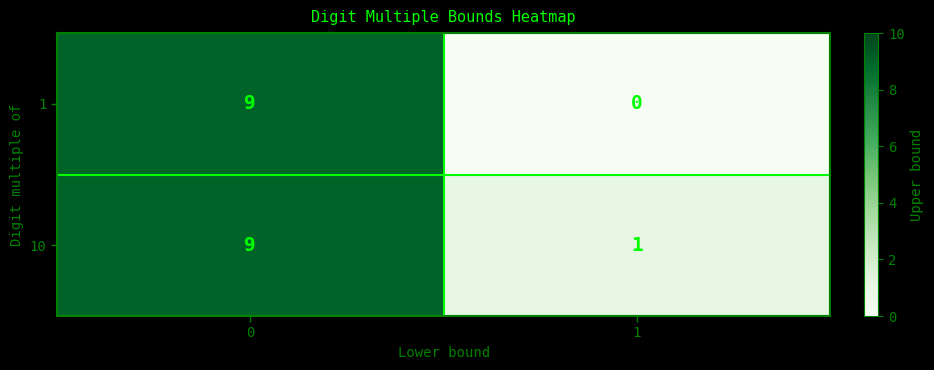

Reading left to right, extract all data points from this chart.

1: 9	0
10: 9	1